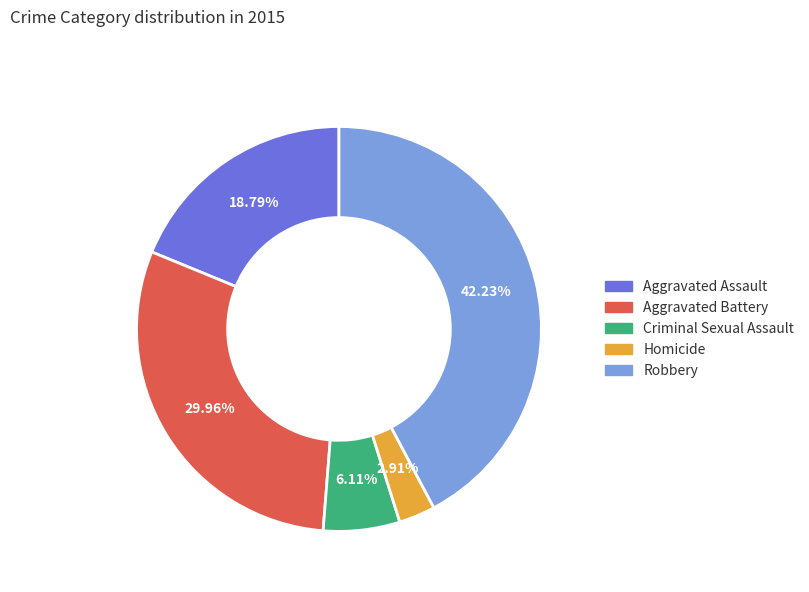

How many slices are in this pie chart?

5